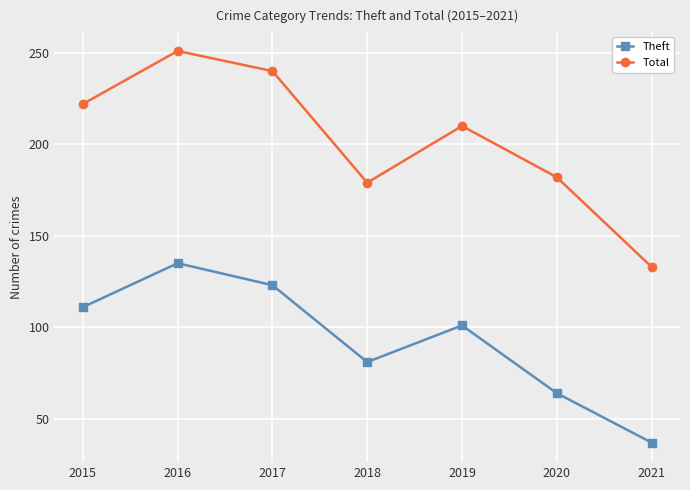

The Theft series shows 110 at 2020. True or false?

False